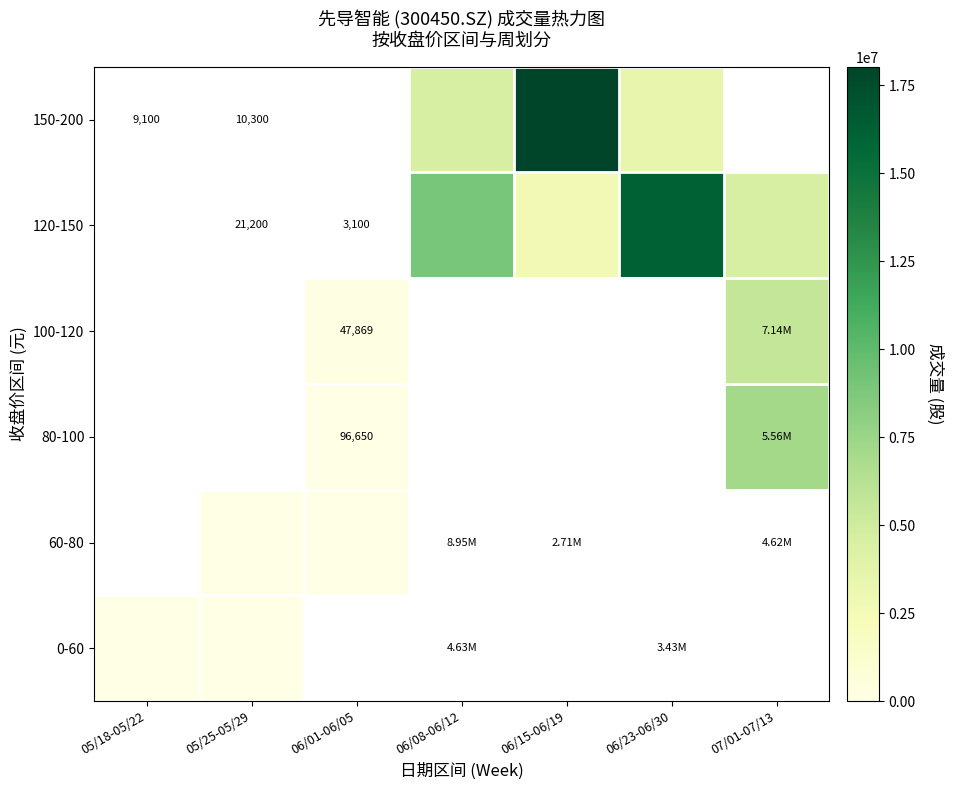

How many values in 100-120 are above zero?

2